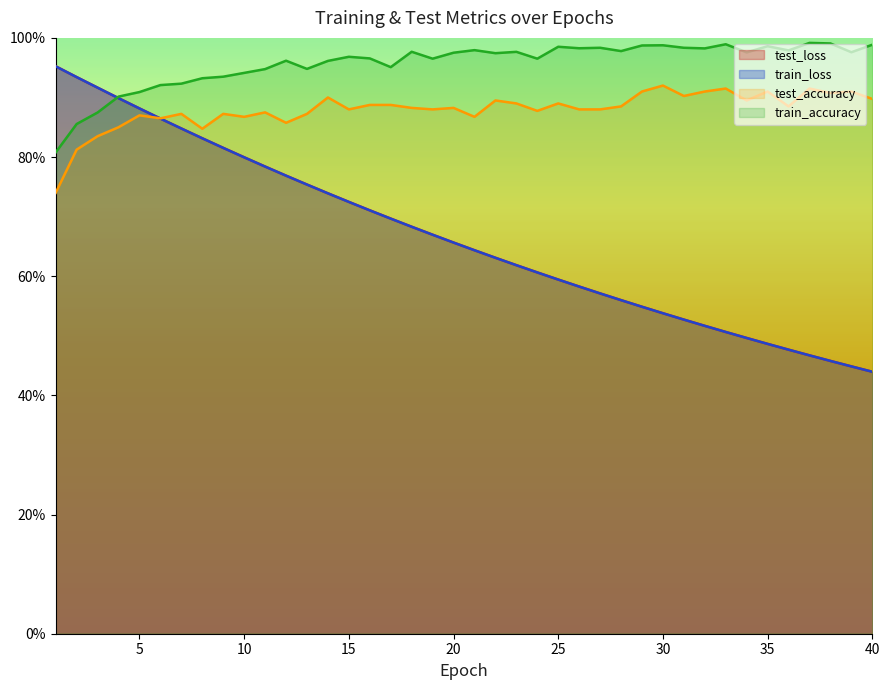

At which label is train_accuracy closest to 39410?

4